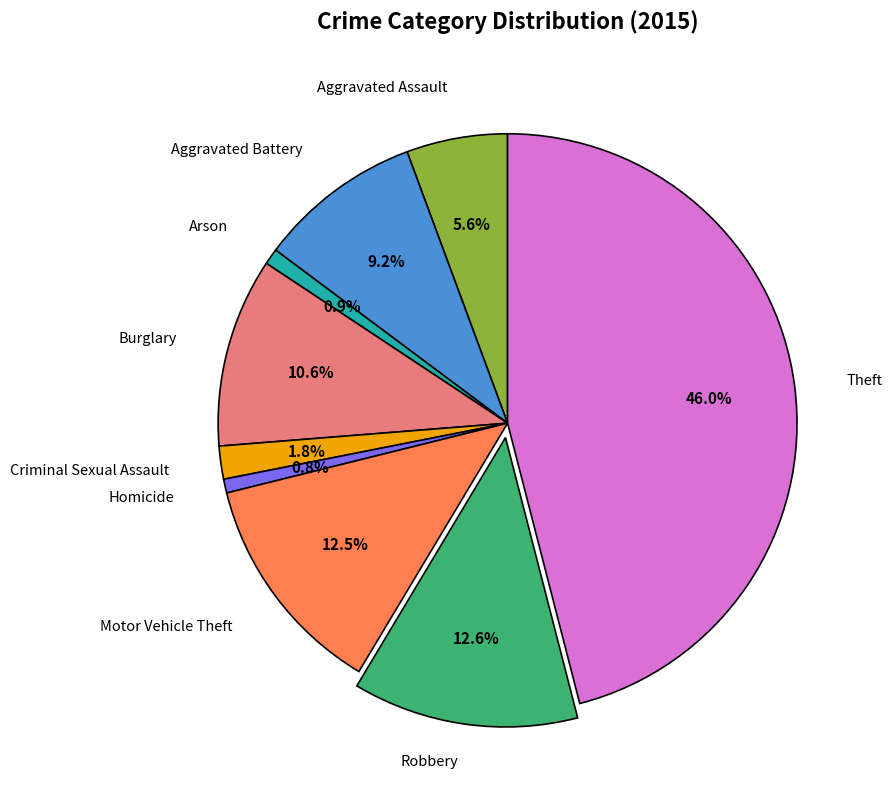

Is there any slice that represents more than half of the pie?

No